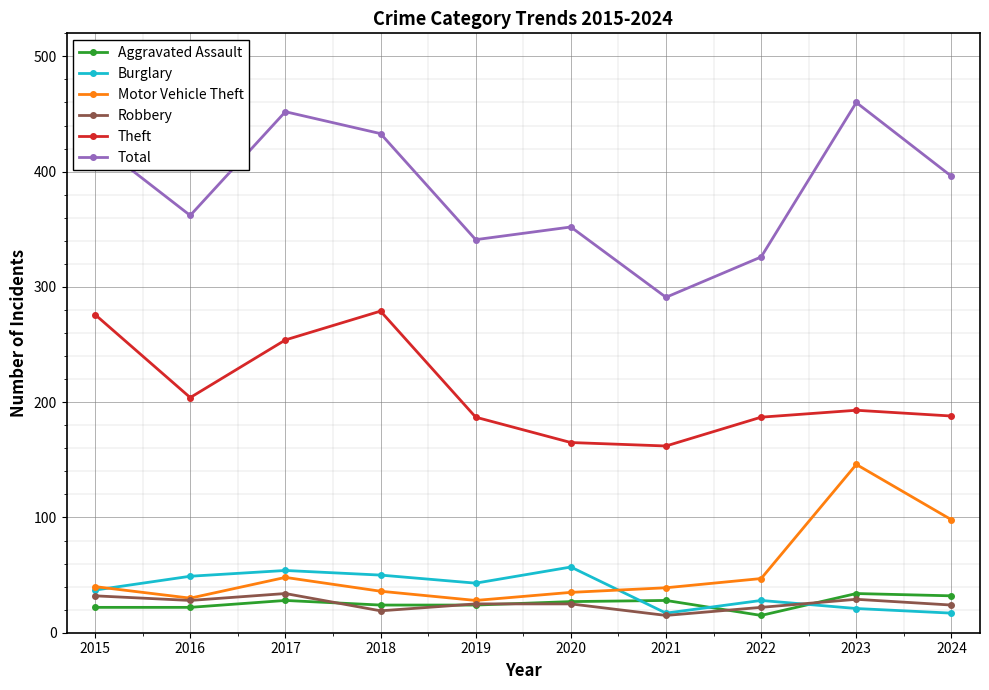

At which category does Theft reach its first local valley?

2016